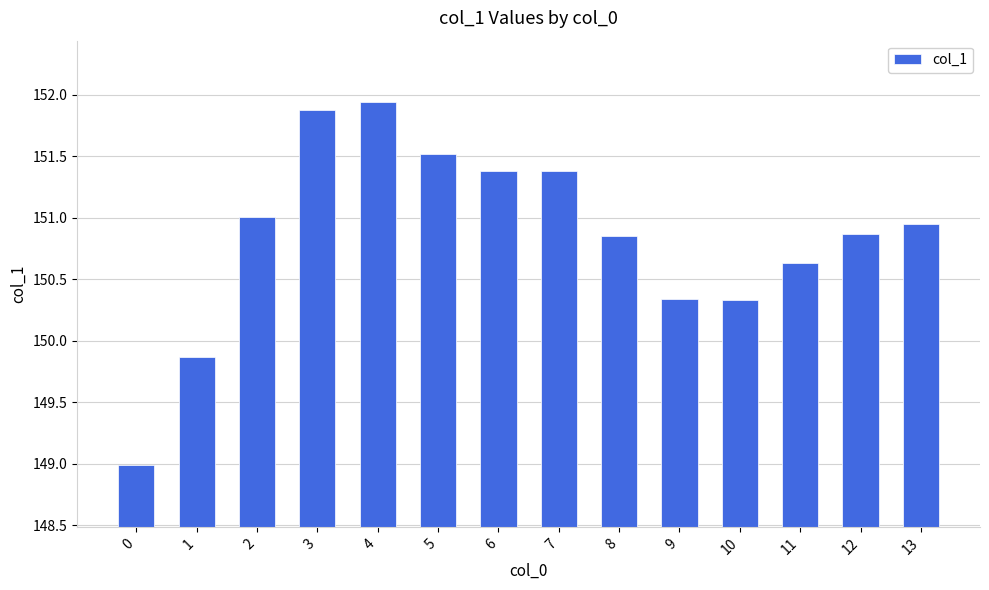

What is the smallest value displayed?

149.0